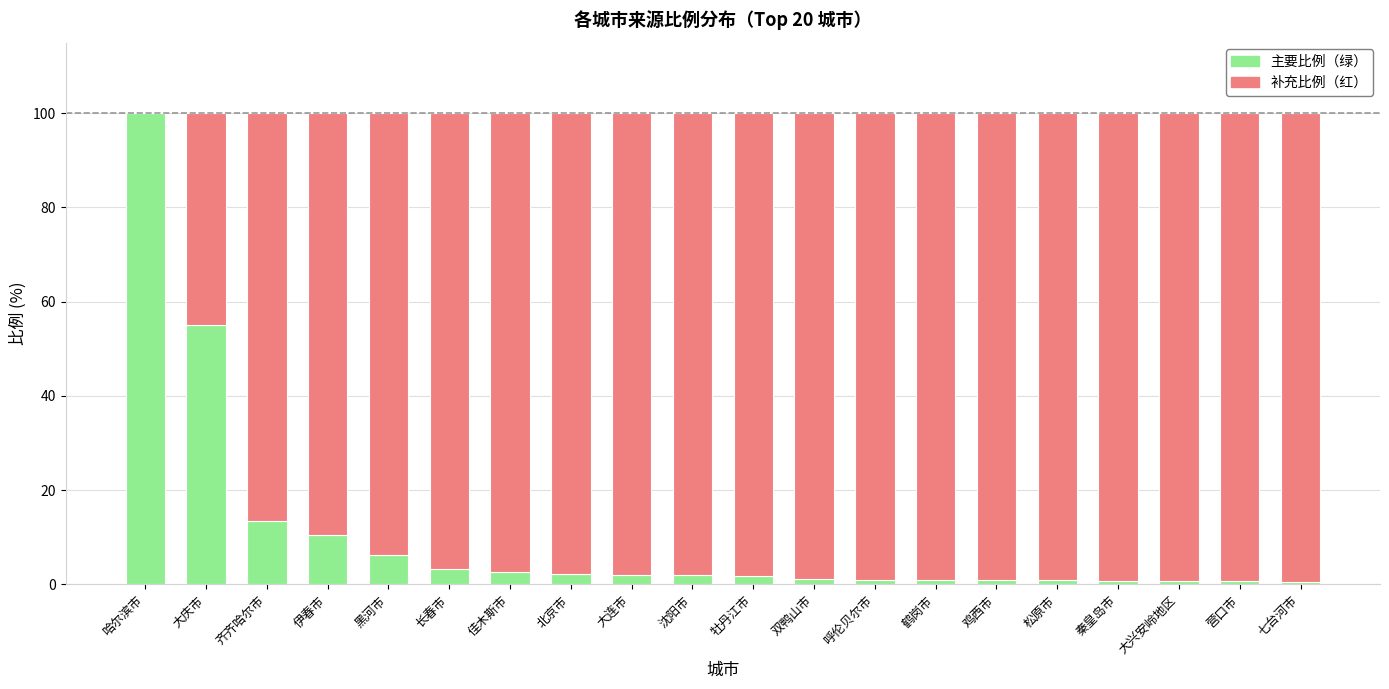

At which label does 主要比例（绿） reach its peak?

哈尔滨市